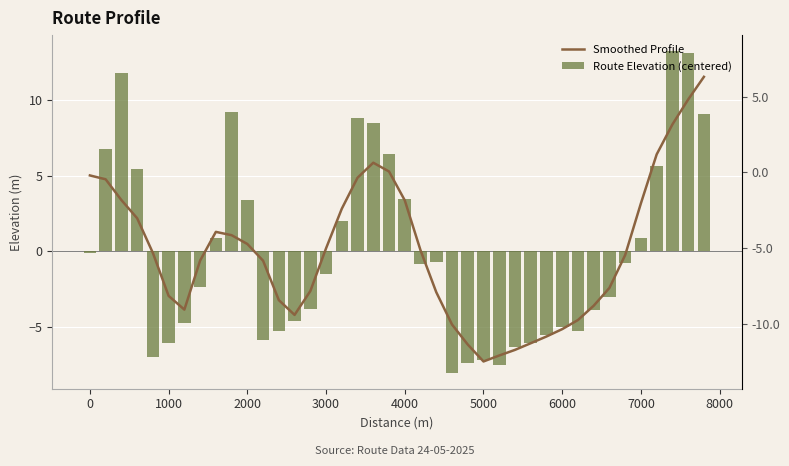

How many bars are there in each group?

2